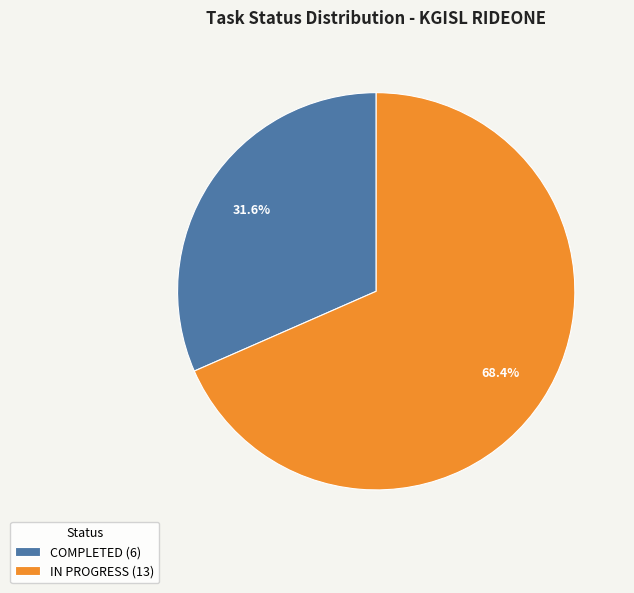

To the nearest percent, what is the difference between the largest and smallest slice percentages?

37%